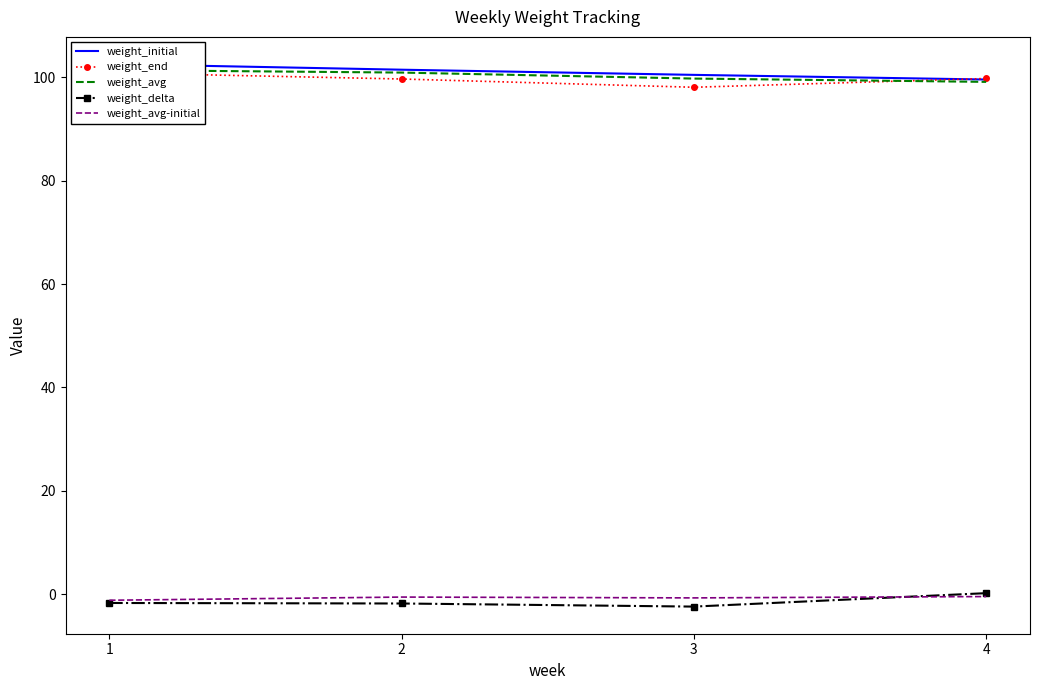

Rank the series at 3 from lowest to highest value.

weight_delta, weight_avg-initial, weight_end, weight_avg, weight_initial